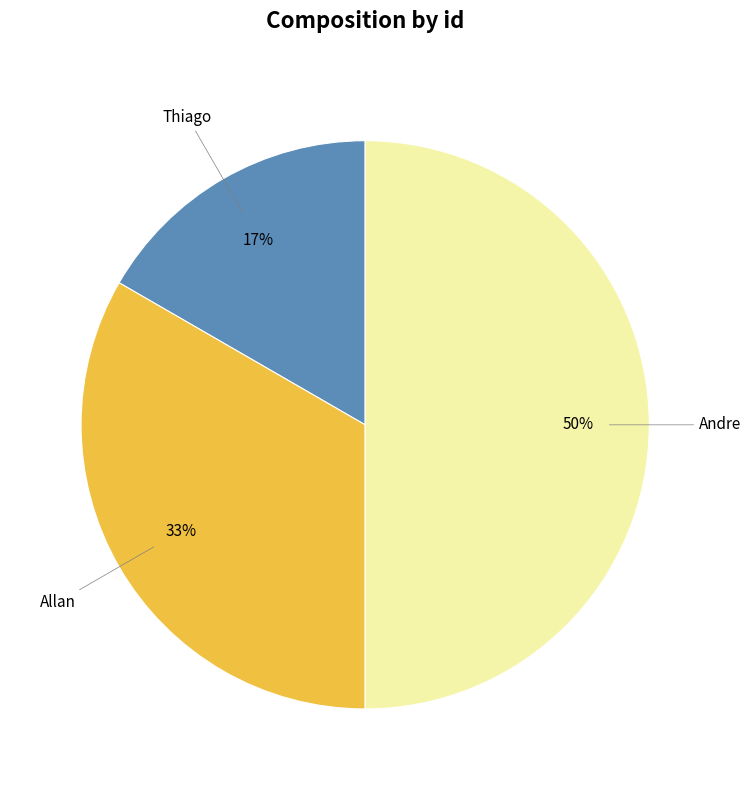

Do Allan and Andre together represent more than half of the pie?

Yes